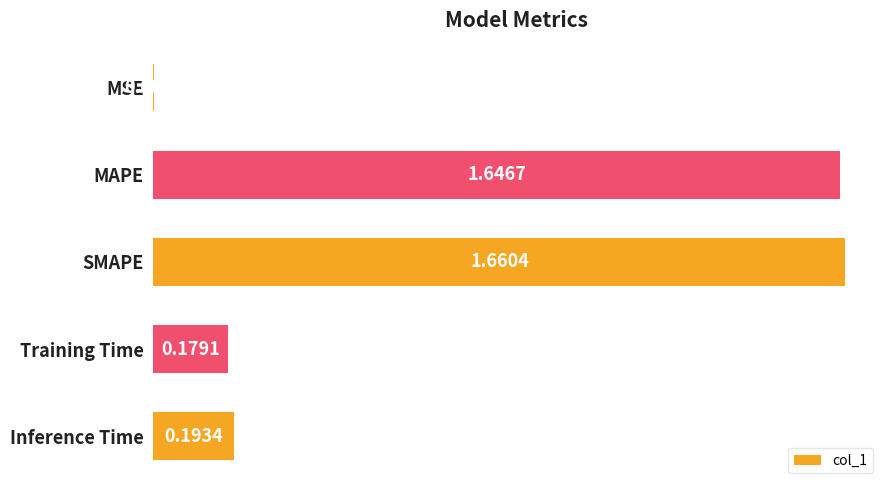

How many series are shown in this chart?

1